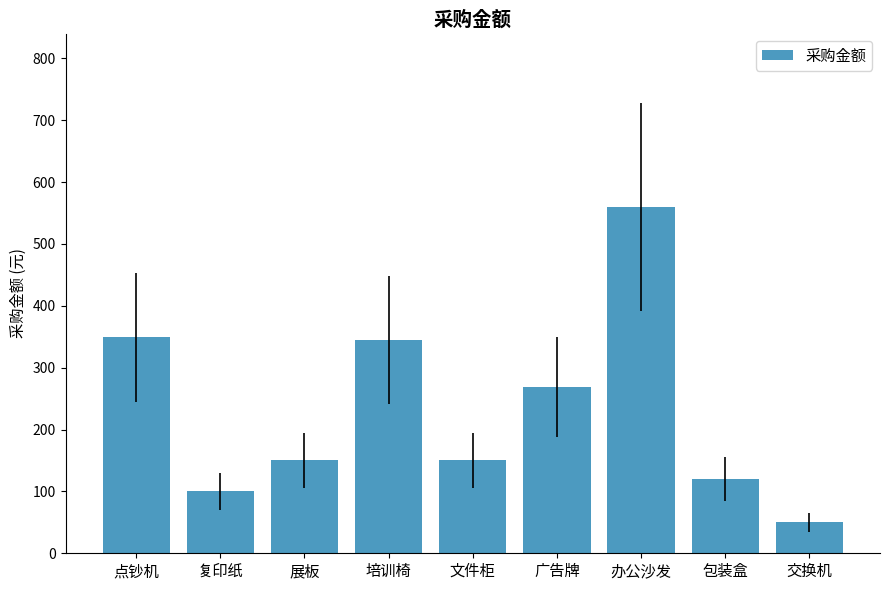

Does the chart contain stacked bars?

No